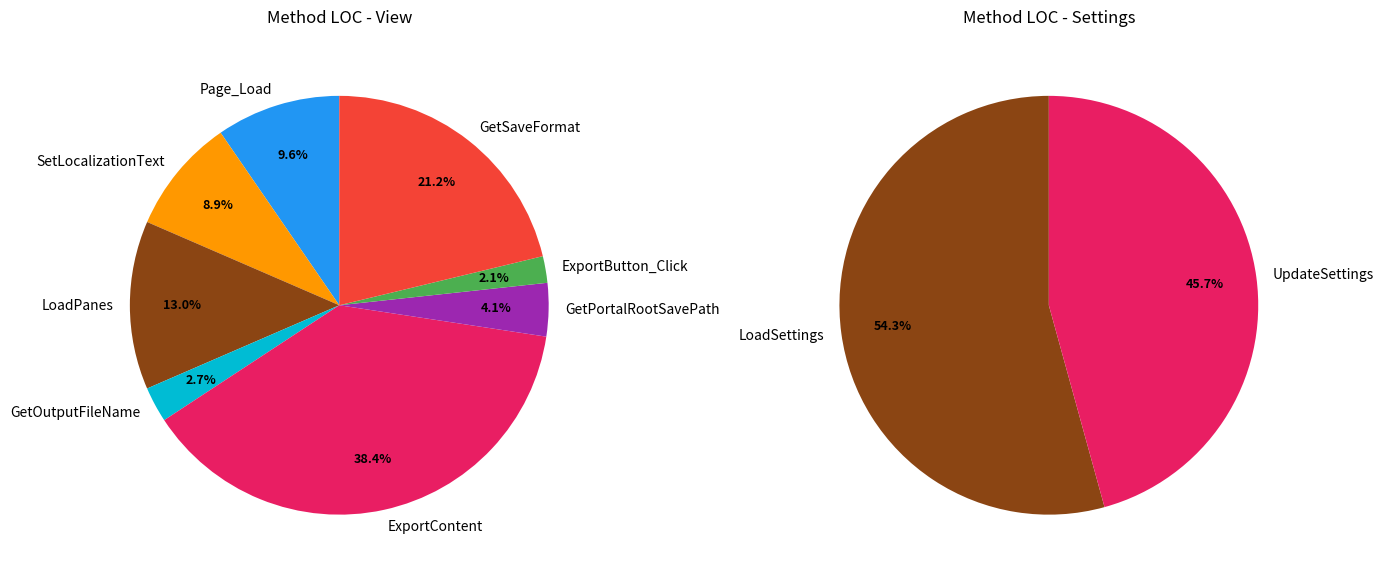

Is the sum of GetOutputFileName and GetSaveFormat greater than half?

No